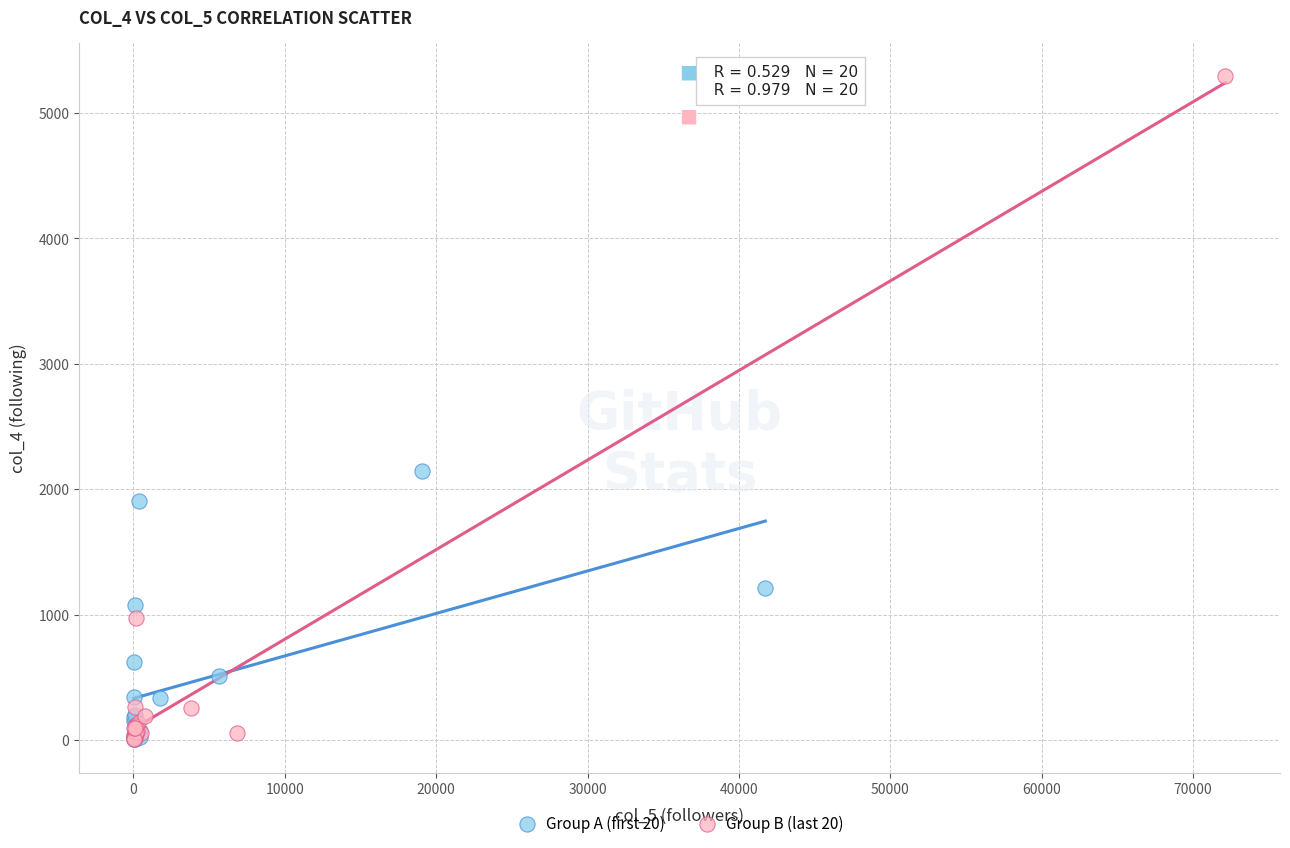

What are all the series names shown in the legend?

Group A (first 20), Group B (last 20)